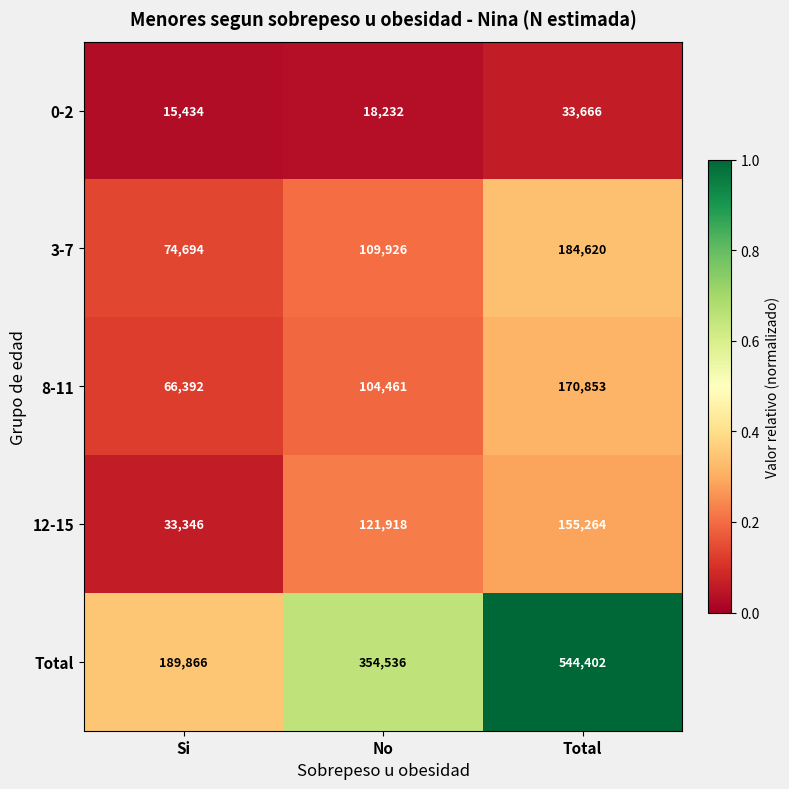

Reading left to right, transcribe all the data shown in this chart.

0-2: 15434	18232	33666
3-7: 74694	109926	184620
8-11: 66392	104461	170853
12-15: 33346	121918	155264
Total: 189866	354536	544402